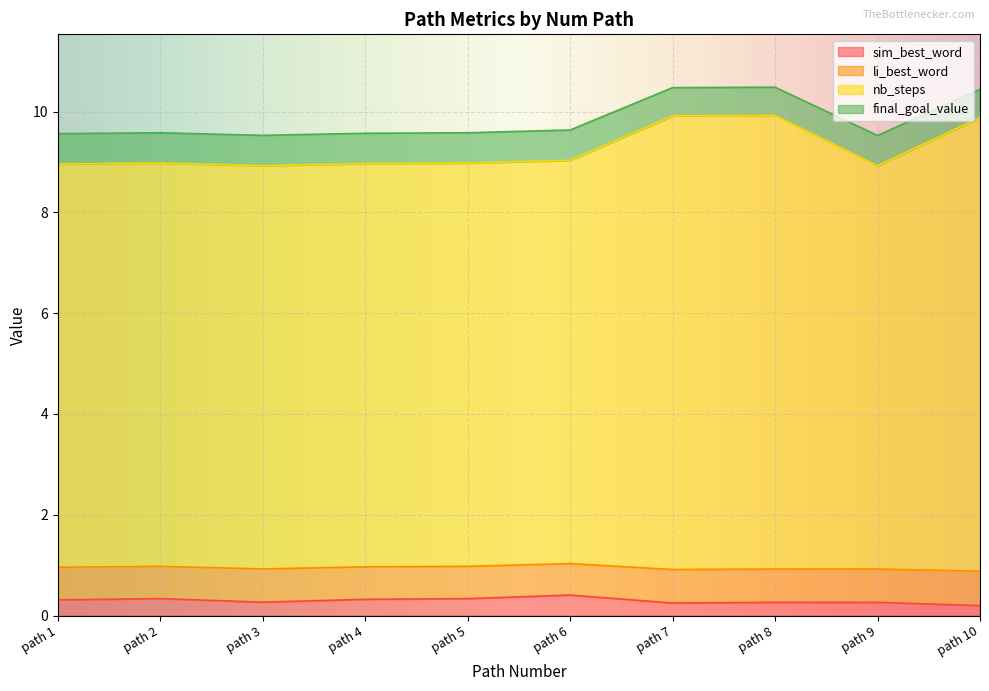

At which category is the sum across all series the highest?

path 8